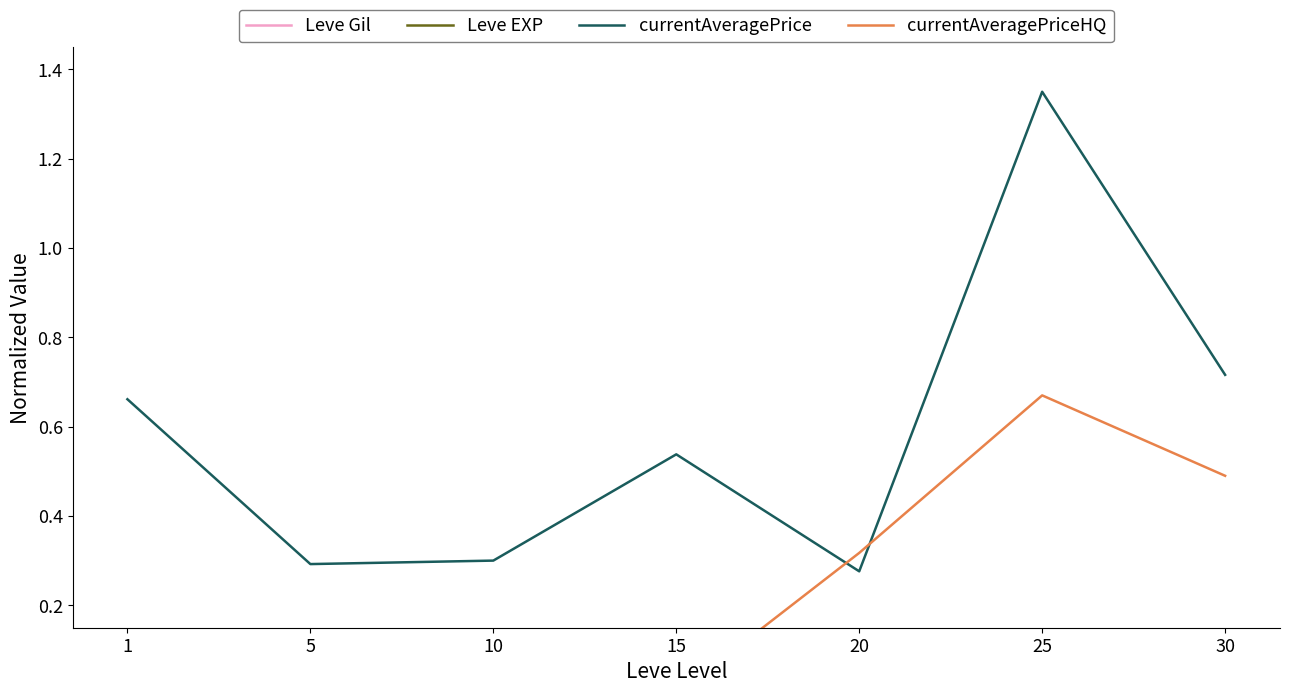

Which series changed the most between 25 and 30?

currentAveragePrice